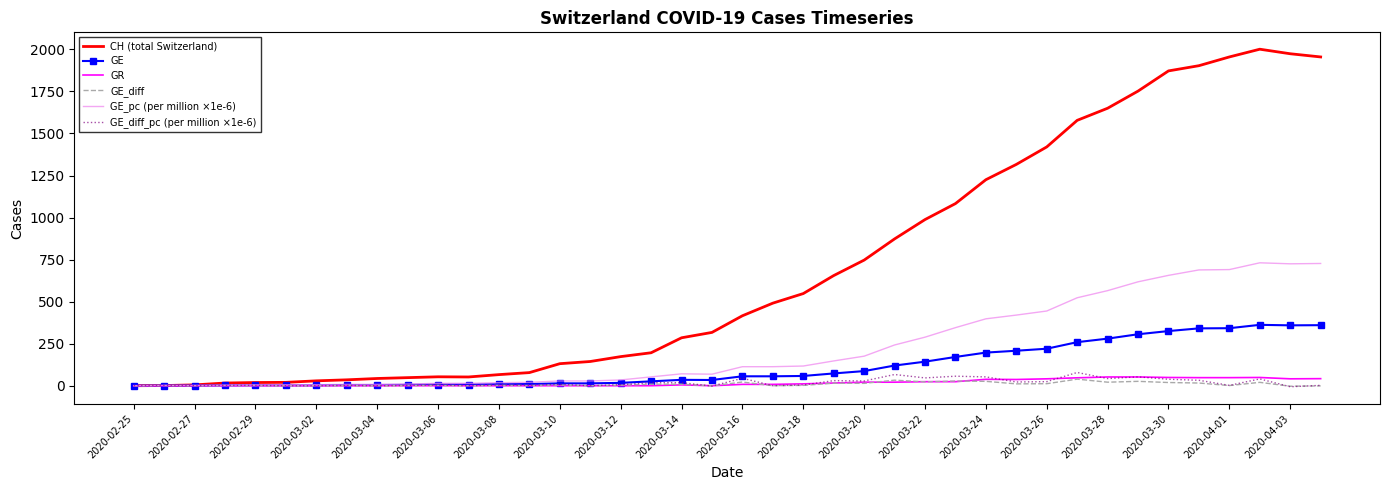

Which series has the largest total across all categories?

CH (total Switzerland)